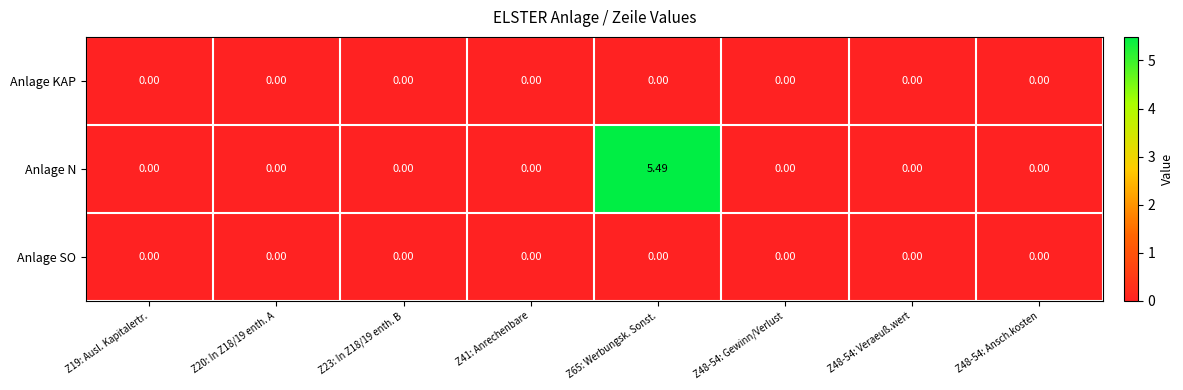

Which series has the largest range (max minus min)?

Anlage N